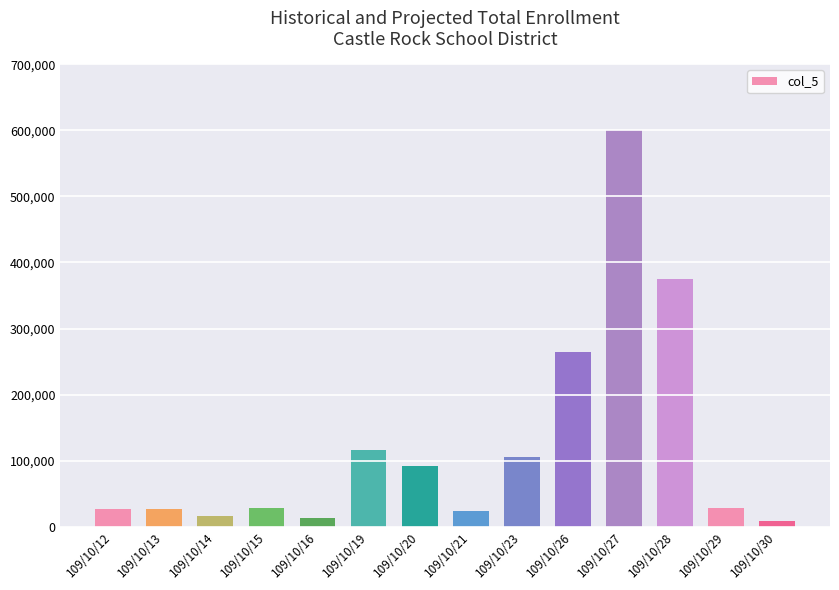

Are the bars horizontal?

No